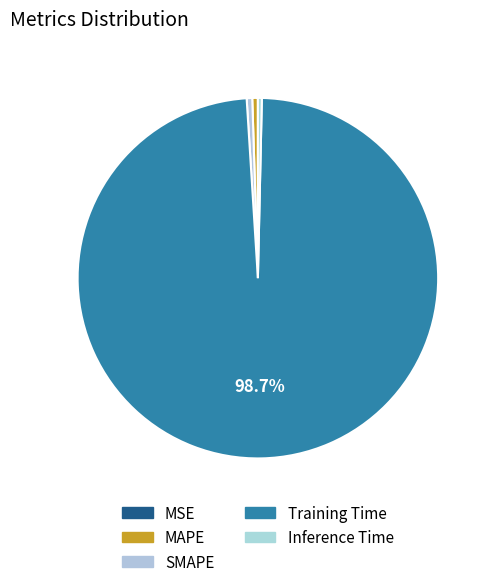

To the nearest percent, what is the average slice percentage?

20%